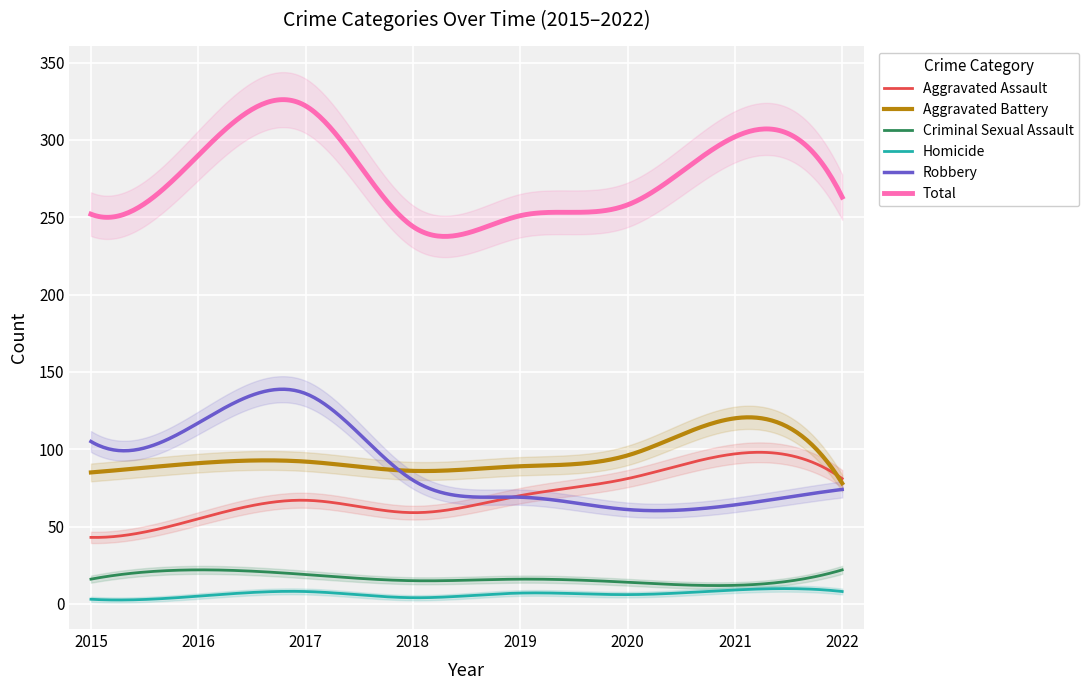

At which label is Aggravated Assault closest to 70?

2019